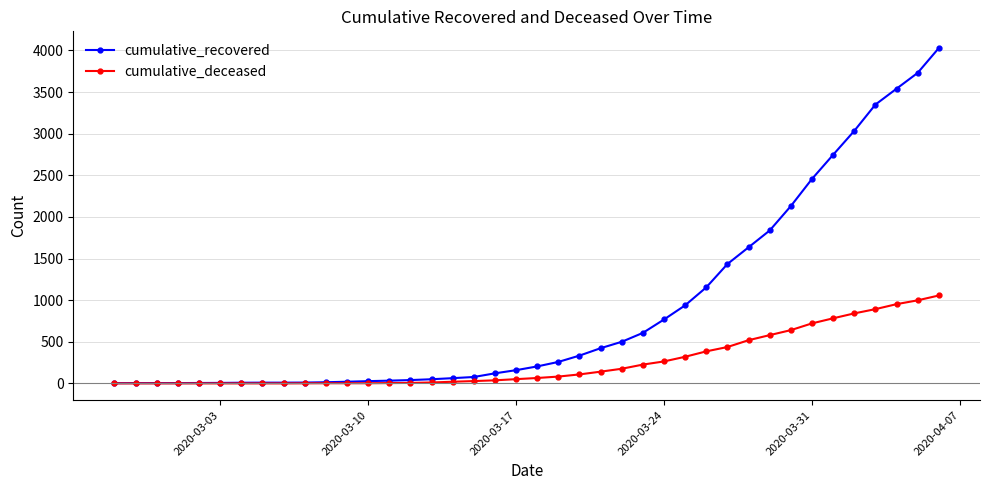

Which series has the largest range (max minus min)?

cumulative_recovered